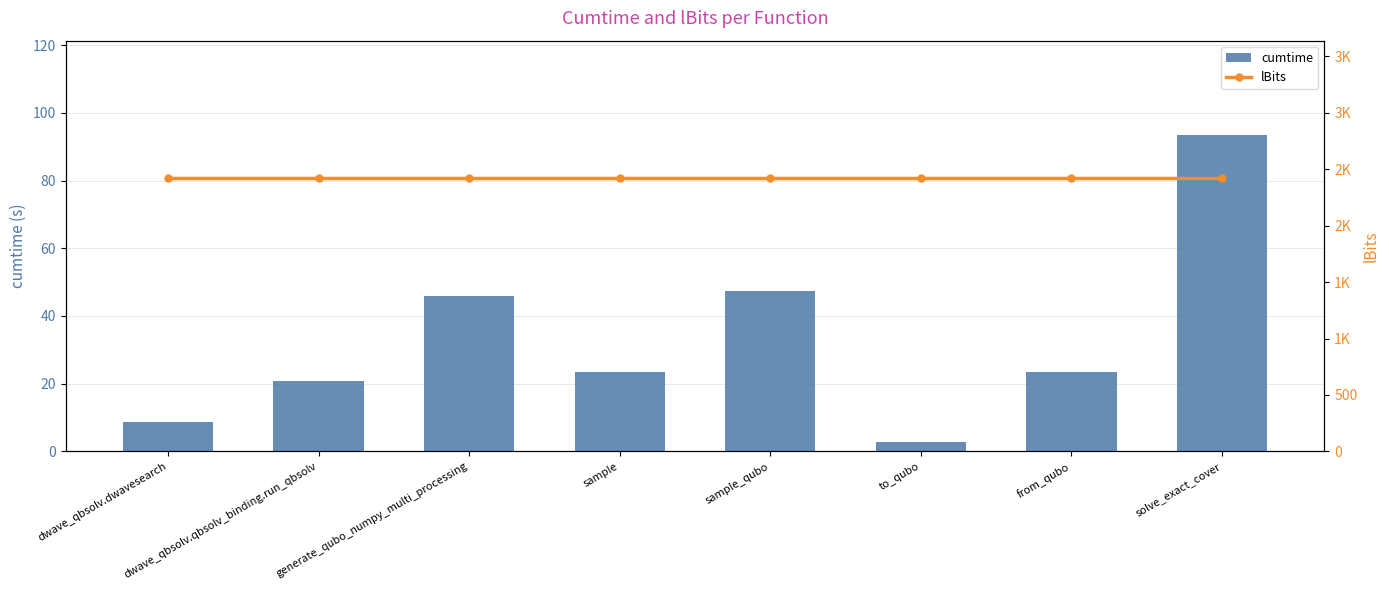

The value of lBits at solve_exact_cover is 1513.6. True or false?

False